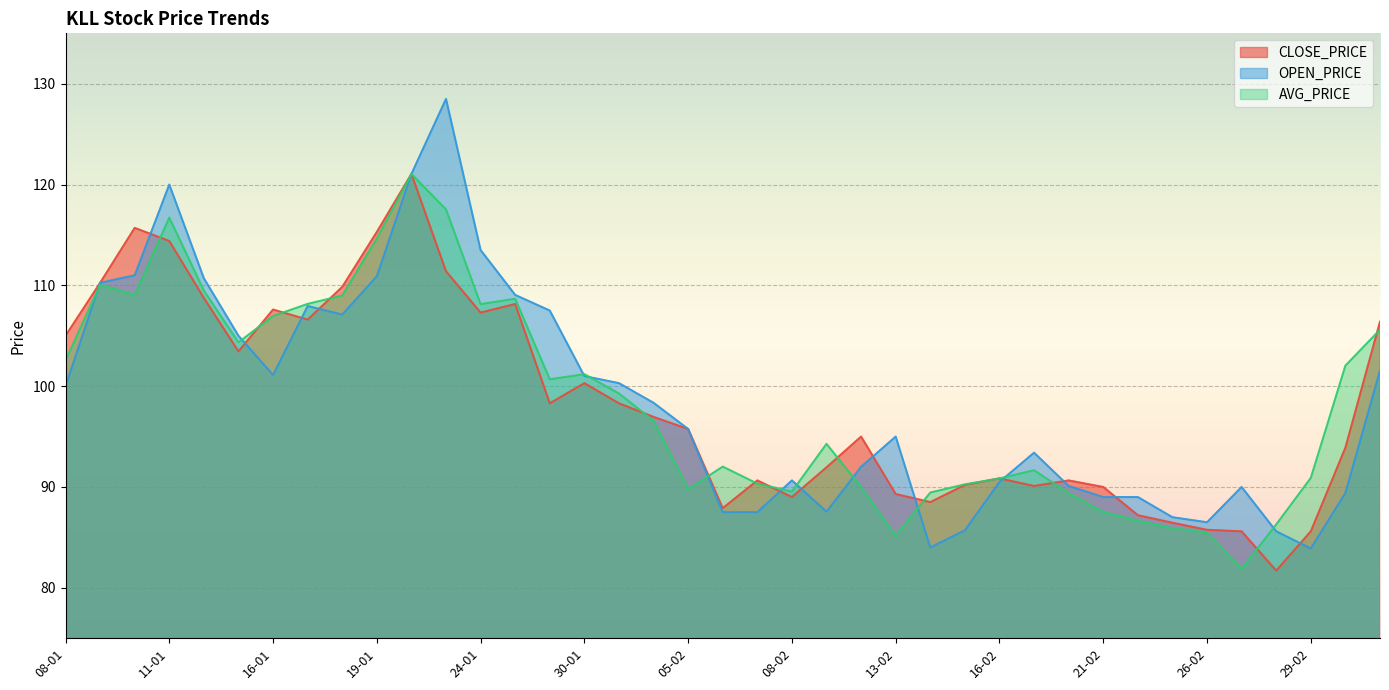

What are all the series names shown in the legend?

CLOSE_PRICE, OPEN_PRICE, AVG_PRICE